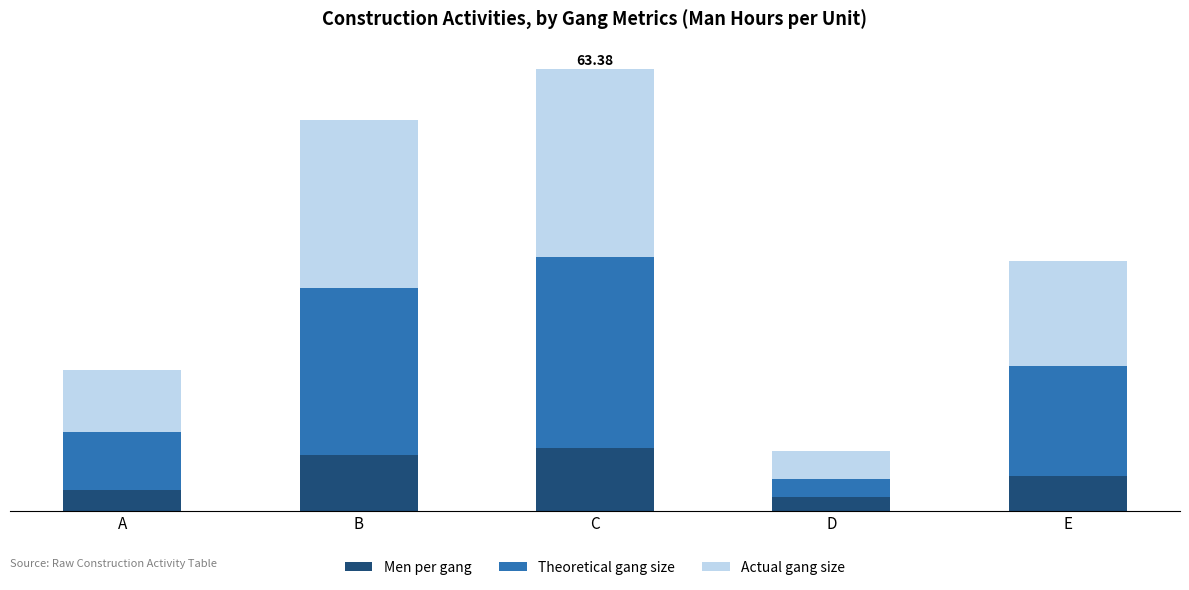

What are all the series names shown in the legend?

Men per gang, Theoretical gang size, Actual gang size